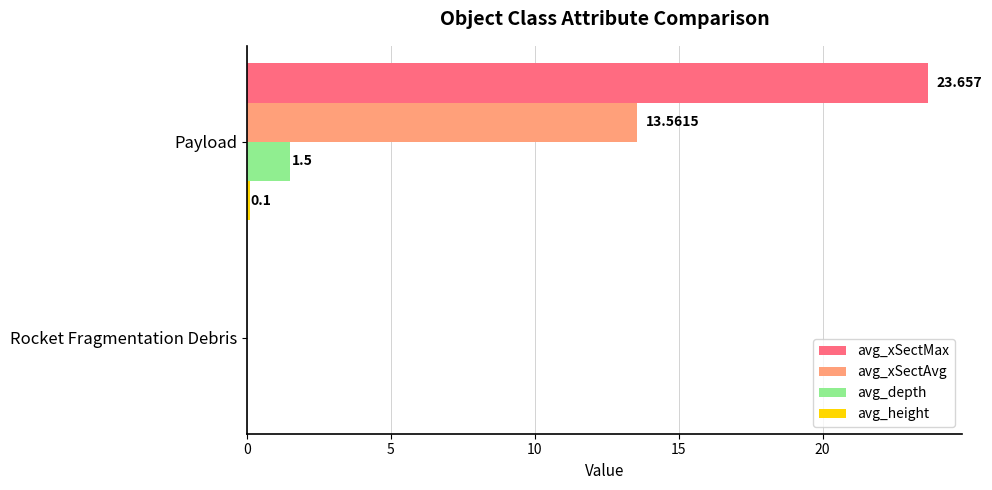

Which label corresponds to the largest value in the chart?

Payload